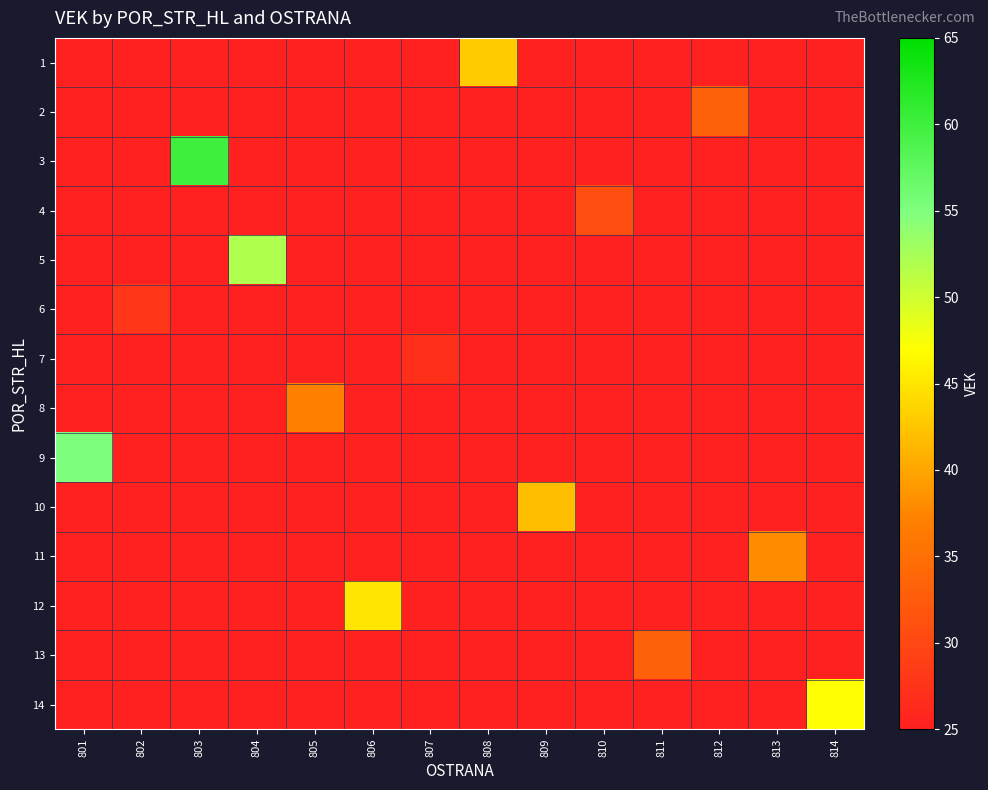

Reading left to right, list all the values displayed in this chart.

1: 801=0	802=0	803=0	804=0	805=0	806=0	807=0	808=43	809=0	810=0	811=0	812=0	813=0	814=0
2: 801=0	802=0	803=0	804=0	805=0	806=0	807=0	808=0	809=0	810=0	811=0	812=33	813=0	814=0
3: 801=0	802=0	803=60	804=0	805=0	806=0	807=0	808=0	809=0	810=0	811=0	812=0	813=0	814=0
4: 801=0	802=0	803=0	804=0	805=0	806=0	807=0	808=0	809=0	810=31	811=0	812=0	813=0	814=0
5: 801=0	802=0	803=0	804=52	805=0	806=0	807=0	808=0	809=0	810=0	811=0	812=0	813=0	814=0
6: 801=0	802=28	803=0	804=0	805=0	806=0	807=0	808=0	809=0	810=0	811=0	812=0	813=0	814=0
7: 801=0	802=0	803=0	804=0	805=0	806=0	807=27	808=0	809=0	810=0	811=0	812=0	813=0	814=0
8: 801=0	802=0	803=0	804=0	805=37	806=0	807=0	808=0	809=0	810=0	811=0	812=0	813=0	814=0
9: 801=55	802=0	803=0	804=0	805=0	806=0	807=0	808=0	809=0	810=0	811=0	812=0	813=0	814=0
10: 801=0	802=0	803=0	804=0	805=0	806=0	807=0	808=0	809=42	810=0	811=0	812=0	813=0	814=0
11: 801=0	802=0	803=0	804=0	805=0	806=0	807=0	808=0	809=0	810=0	811=0	812=0	813=38	814=0
12: 801=0	802=0	803=0	804=0	805=0	806=45	807=0	808=0	809=0	810=0	811=0	812=0	813=0	814=0
13: 801=0	802=0	803=0	804=0	805=0	806=0	807=0	808=0	809=0	810=0	811=33	812=0	813=0	814=0
14: 801=0	802=0	803=0	804=0	805=0	806=0	807=0	808=0	809=0	810=0	811=0	812=0	813=0	814=47